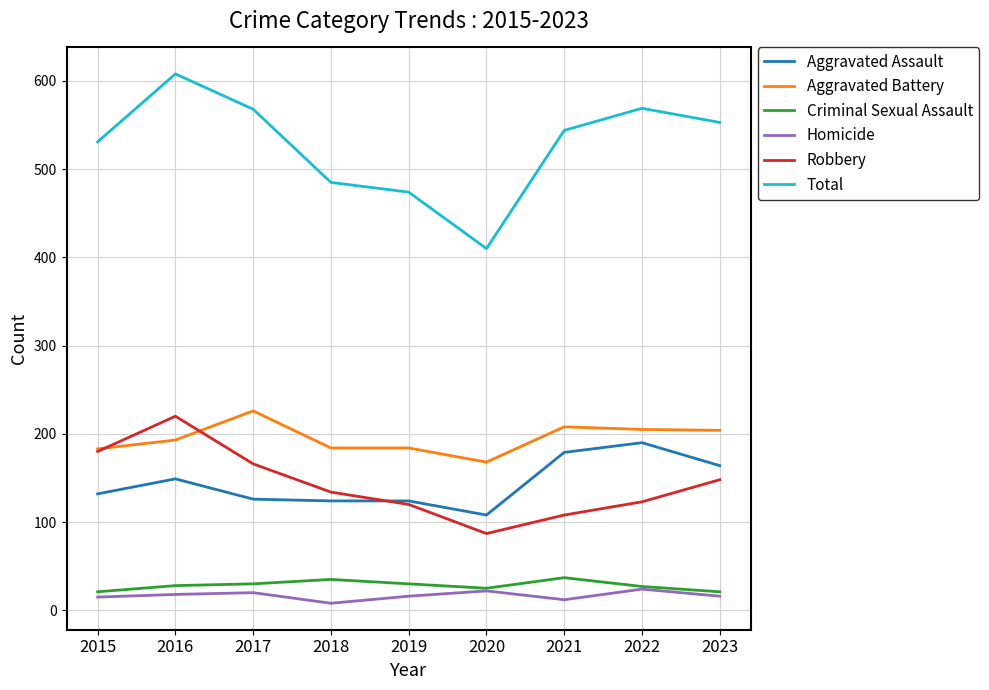

At how many categories does at least one series exceed 332?

9